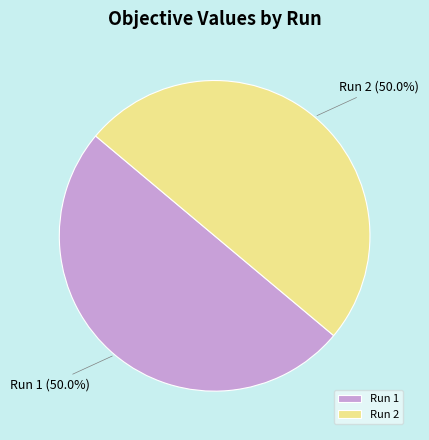

To the nearest percent, what percentage of the pie is Run 1?

50%